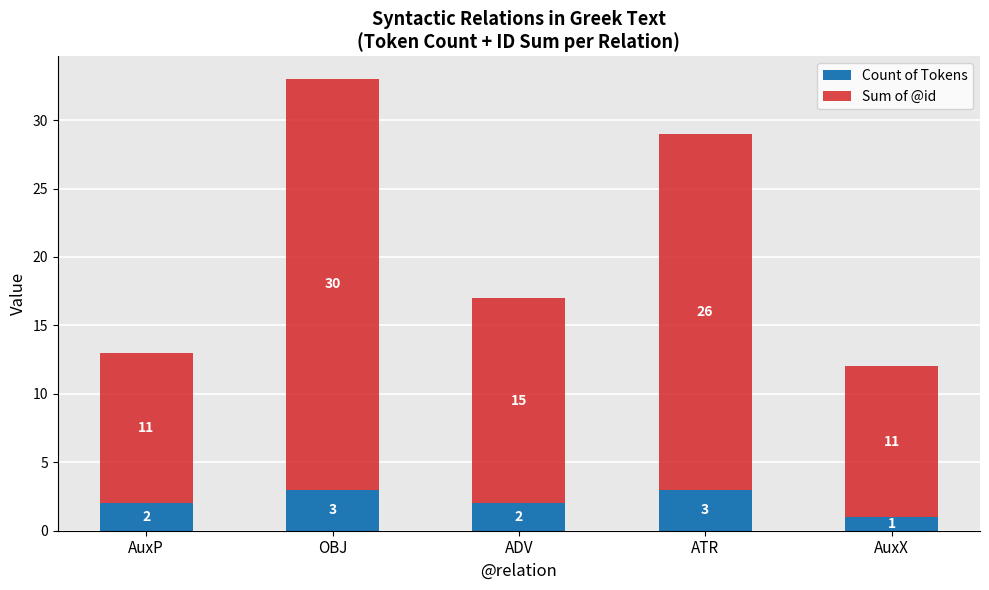

Reading left to right, list the values for the Count of Tokens series.

AuxP=2	OBJ=3	ADV=2	ATR=3	AuxX=1